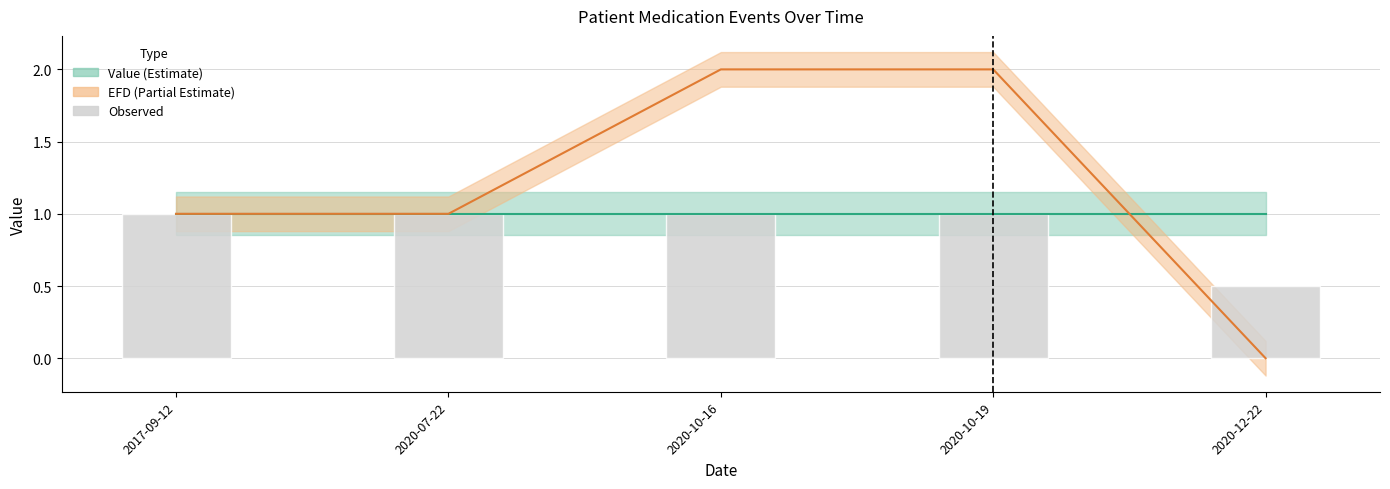

The chart shows a value of 0.5 at 2020-12-22. True or false?

True